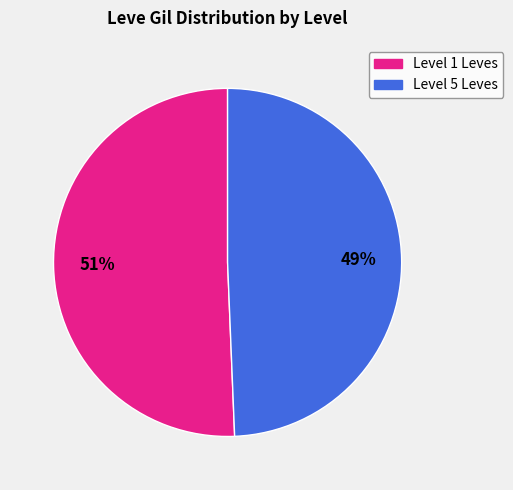

Is there a majority slice in this chart?

Yes